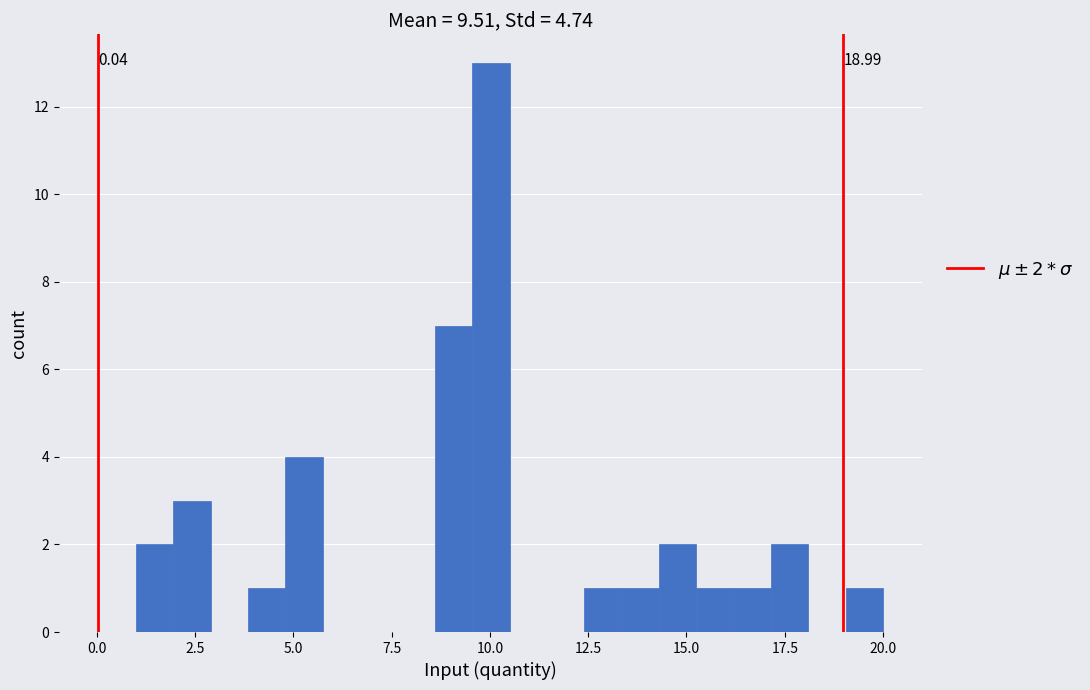

Read against the x-axis, roughly where is the centre of the tallest bar?

10.0